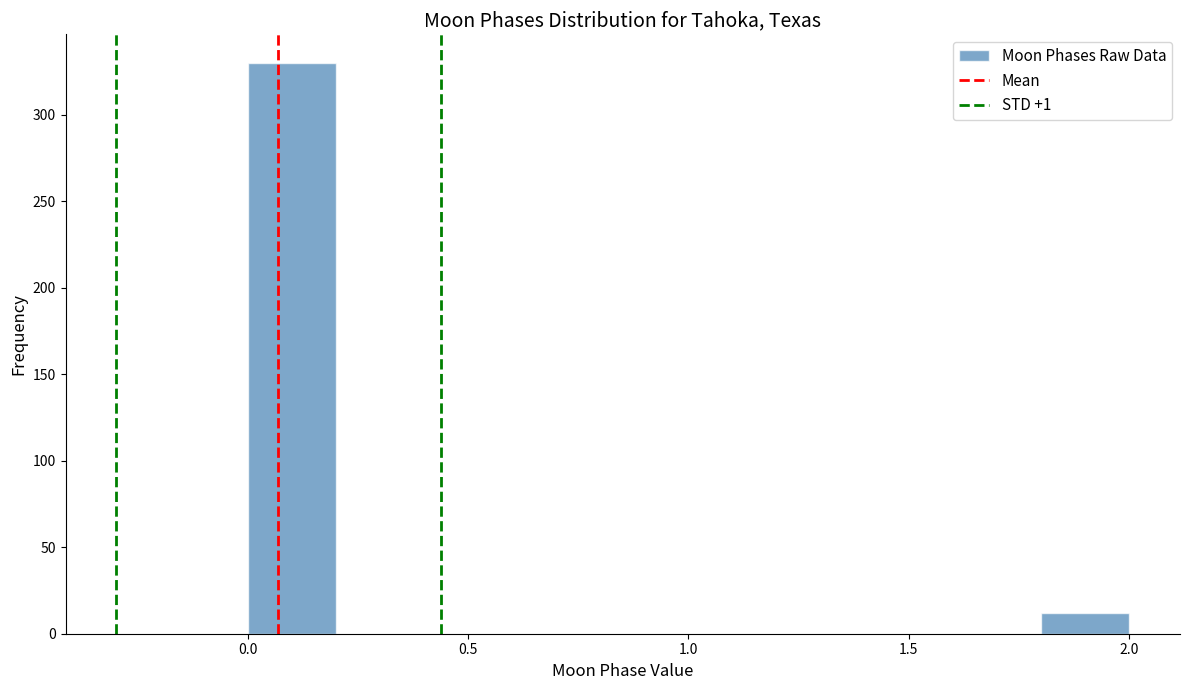

Reading left to right, transcribe this chart: for each bar, give the range it covers on the x-axis and its height. The values are not printed on the chart, so give them approximately, as read against the axis.

0.0 to 0.2: 330
0.2 to 0.4: 0
0.4 to 0.6: 0
0.6 to 0.8: 0
0.8 to 1.0: 0
1.0 to 1.2: 0
1.2 to 1.4: 0
1.4 to 1.6: 0
1.6 to 1.8: 0
1.8 to 2.0: 10